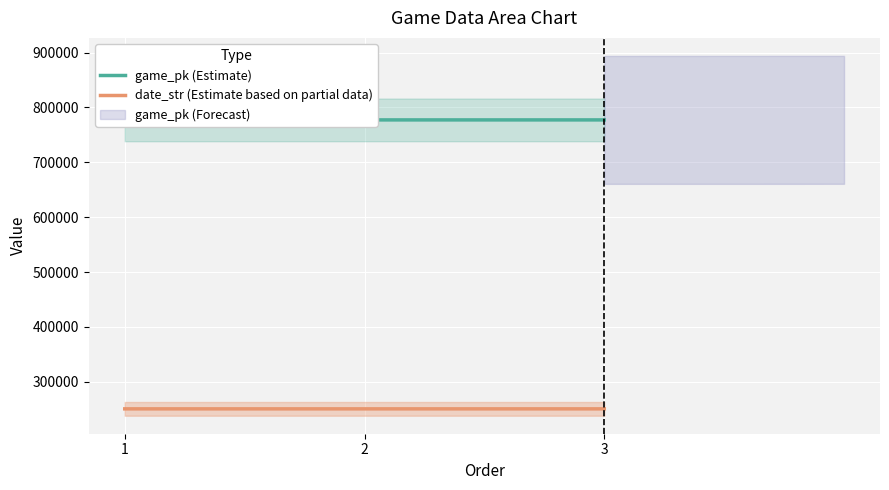

Rank the series by their maximum value, from lowest to highest.

date_str (Estimate based on partial data), game_pk (Estimate)